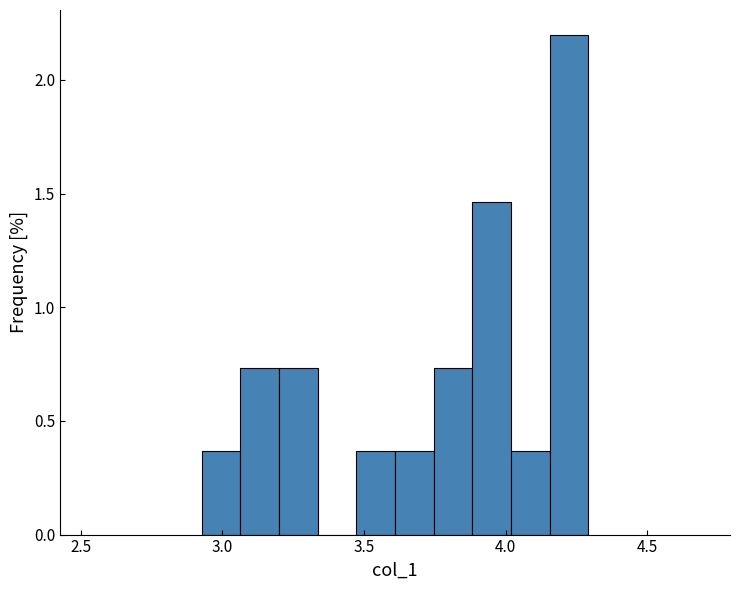

Read against the x-axis, roughly where is the centre of the tallest bar?

4.20